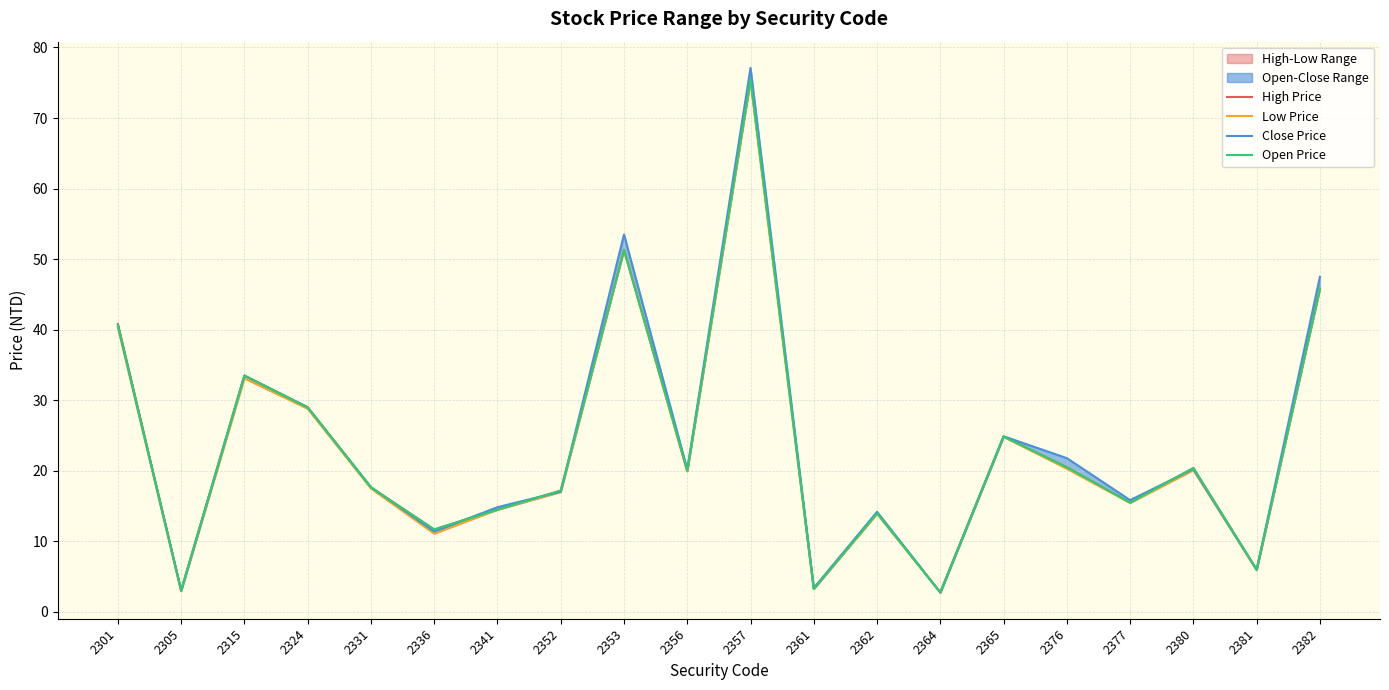

Which series has the widest spread of values?

Close Price